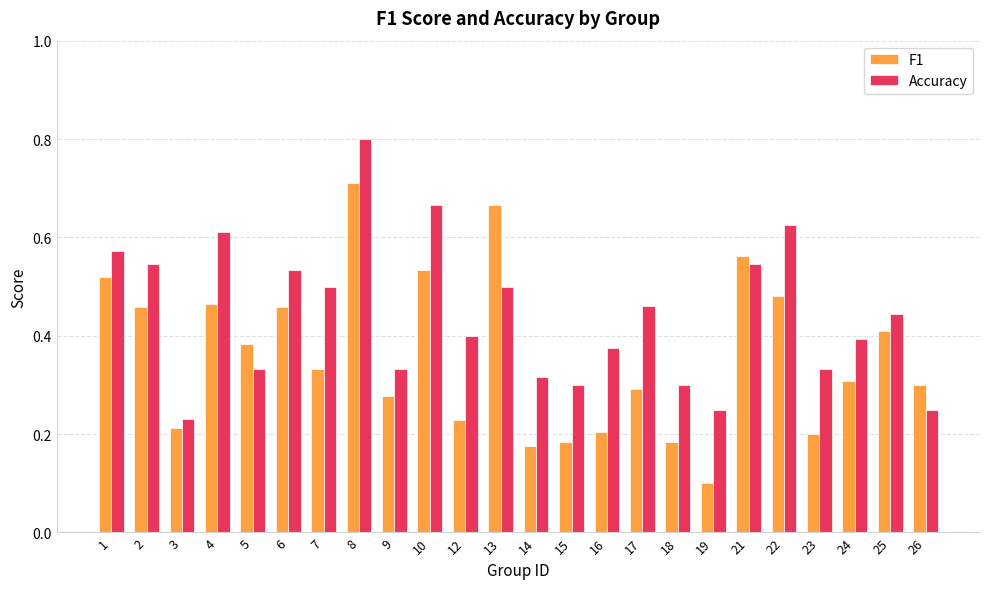

What is the minimum value shown in the chart?

0.1